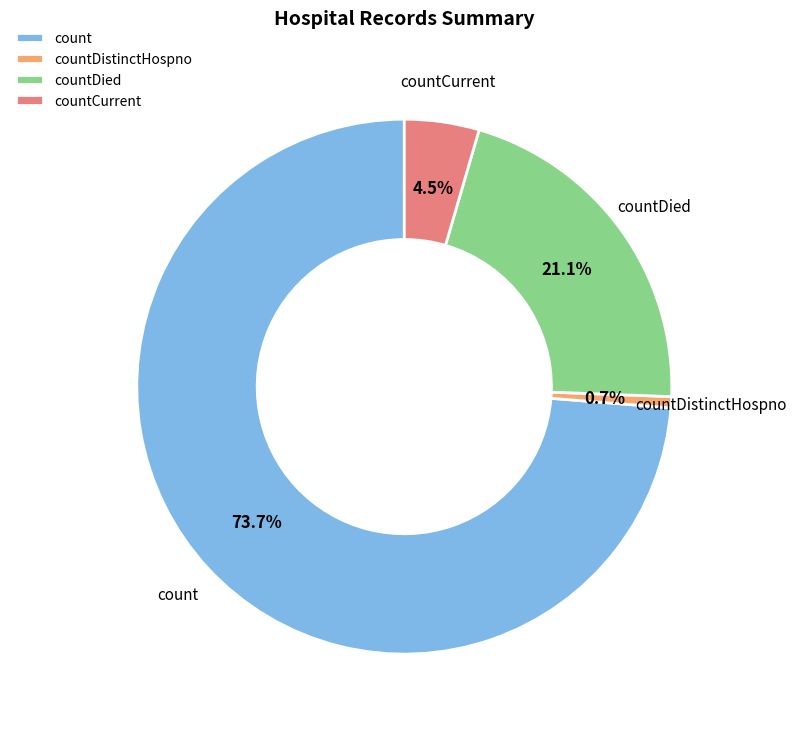

Which slice is the largest?

count